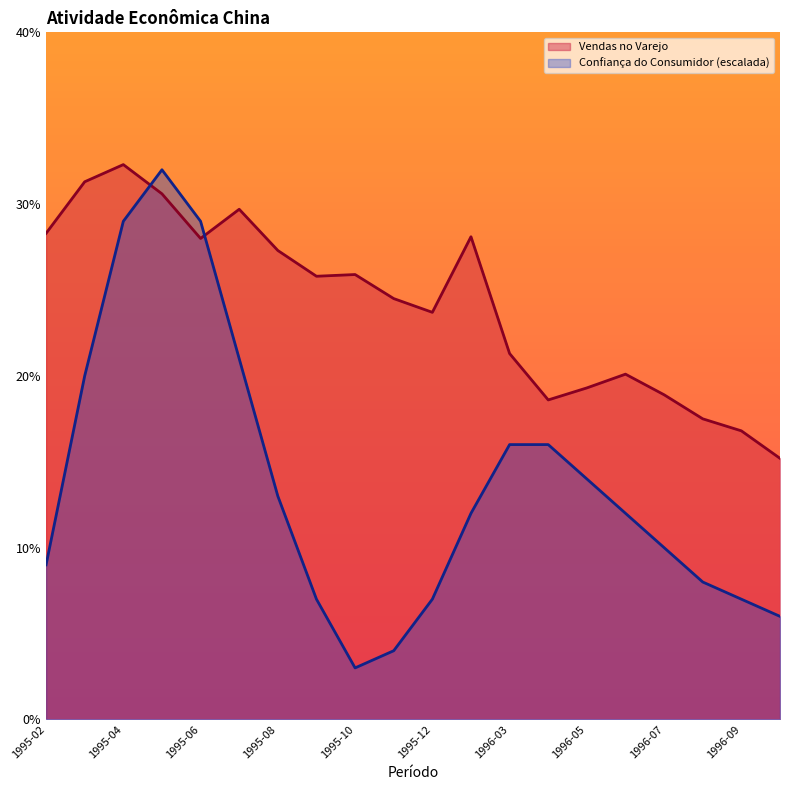

In Confiança do Consumidor, how many points are lower than both neighbors (excluding endpoints)?

1